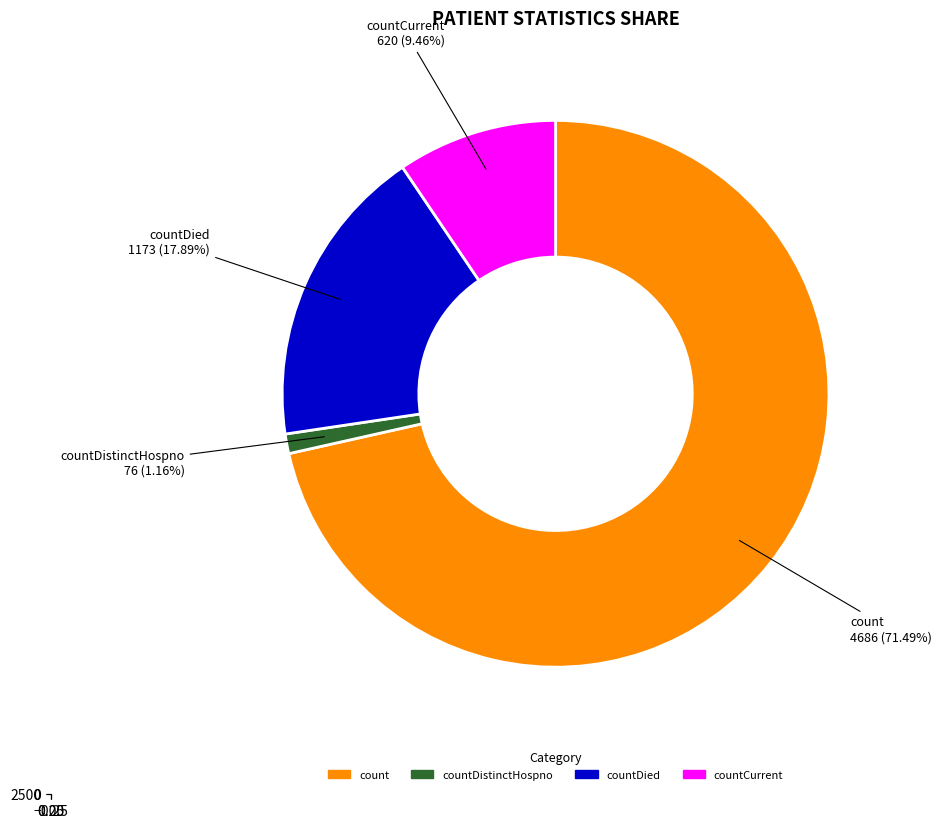

Combined, do countDistinctHospno and countDied account for over 50%?

No